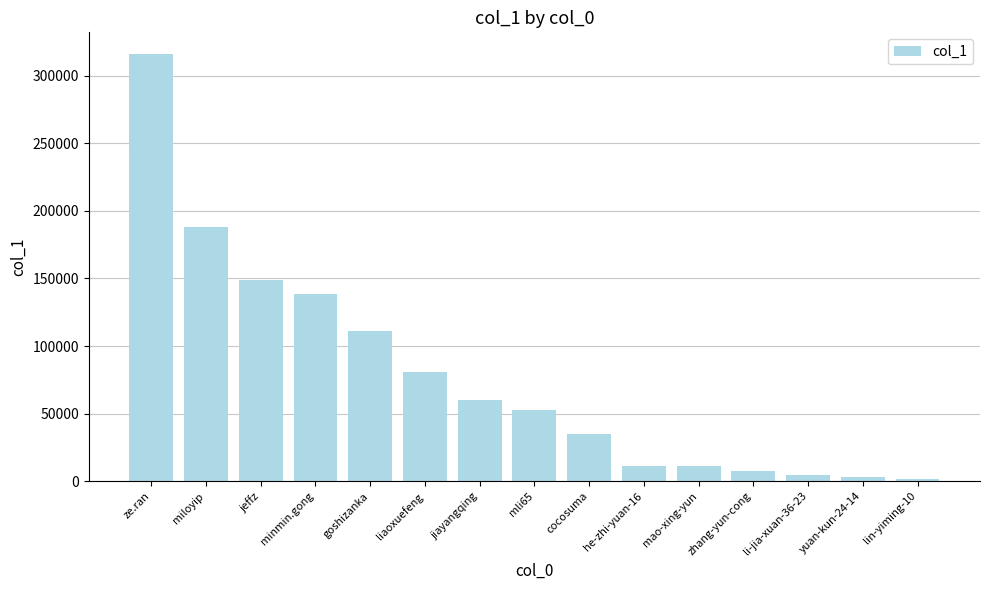

Where is the data nearest to the value 158845?

jeffz